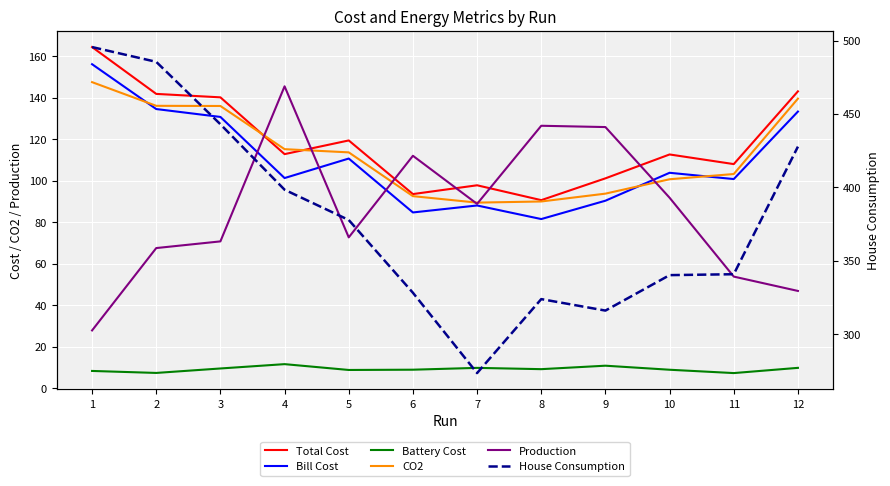

Between 5 and 12, which series saw the biggest shift?

House Consumption